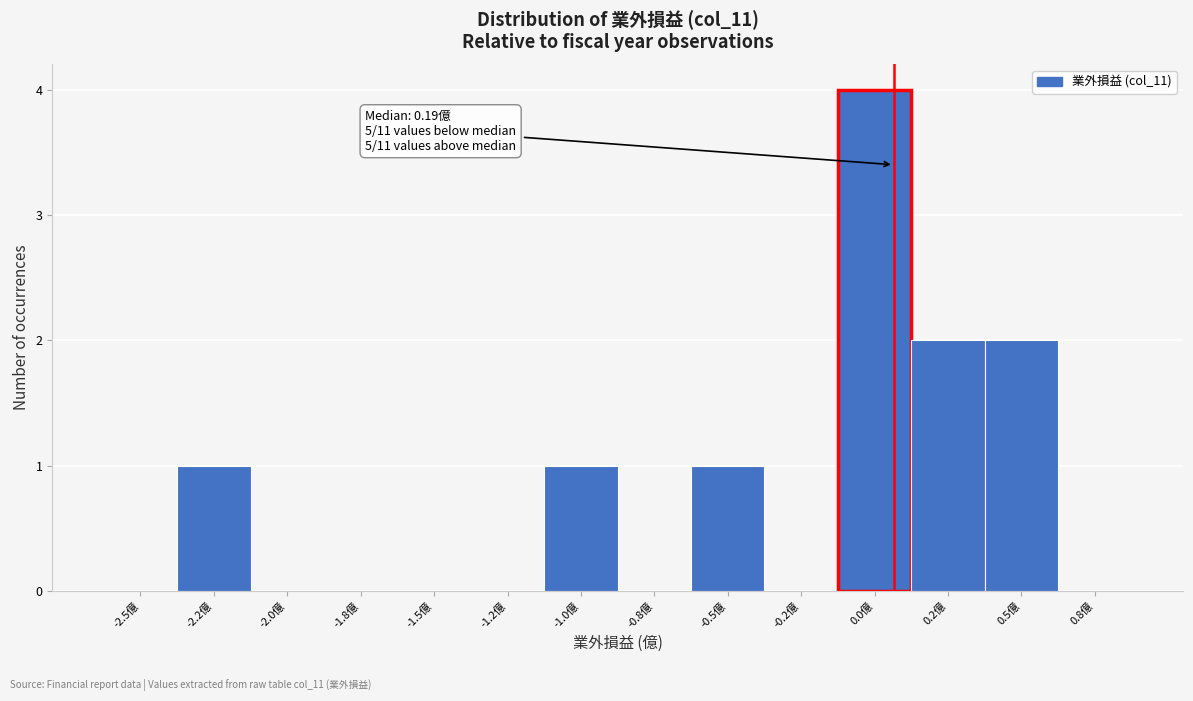

Reading left to right, list all the values displayed in this chart.

-2.5億=0	-2.2億=1	-2.0億=0	-1.8億=0	-1.5億=0	-1.2億=0	-1.0億=1	-0.8億=0	-0.5億=1	-0.2億=0	0.0億=4	0.2億=2	0.5億=2	0.8億=0